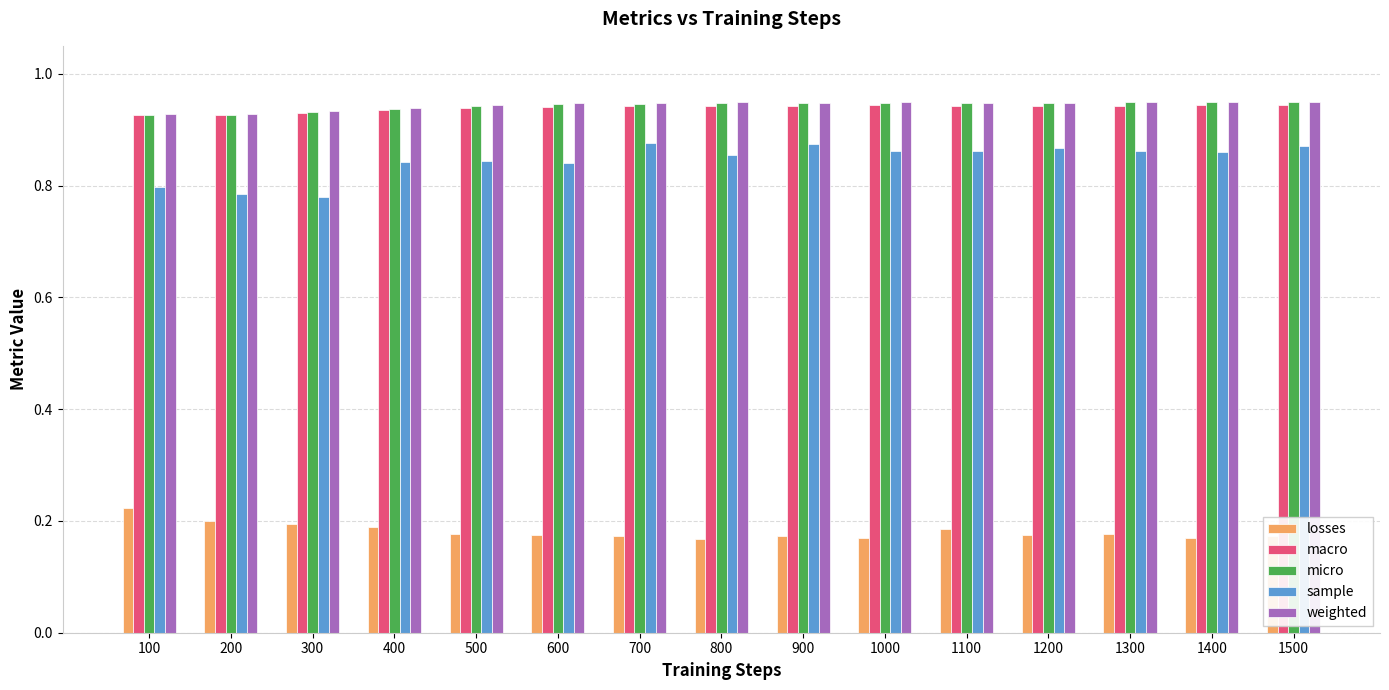

What is the sum of the macro values at 1000 and 400?

1.9